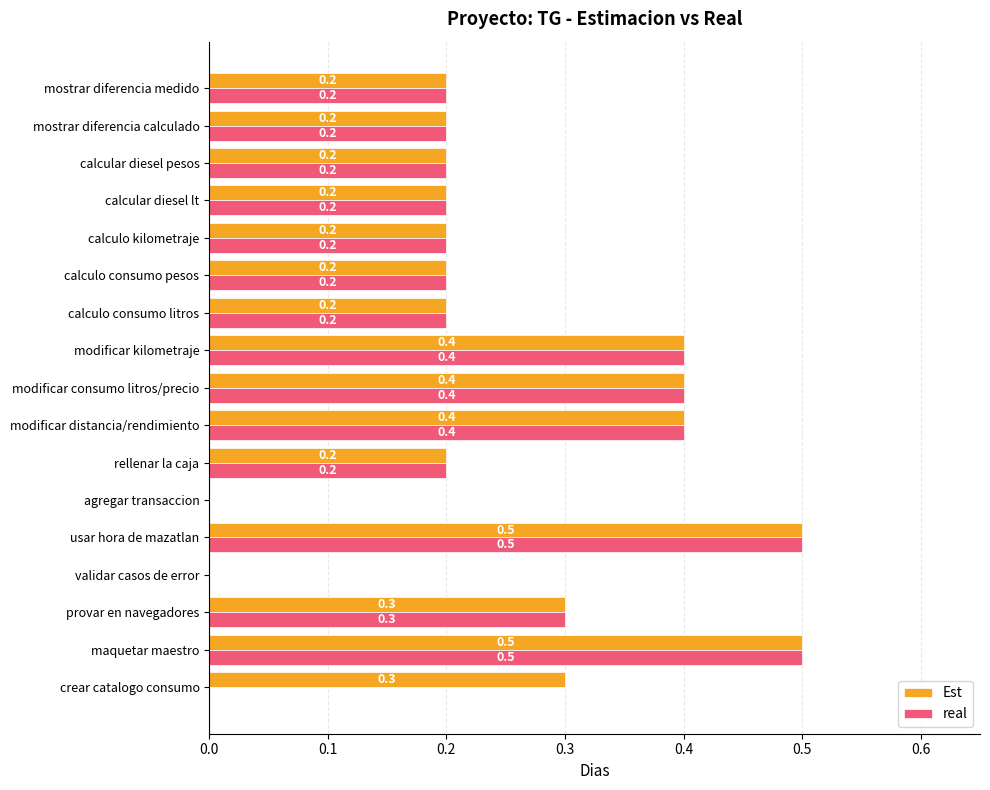

What is the sum of the Est values at modificar distancia/rendimiento and usar hora de mazatlan?

0.9